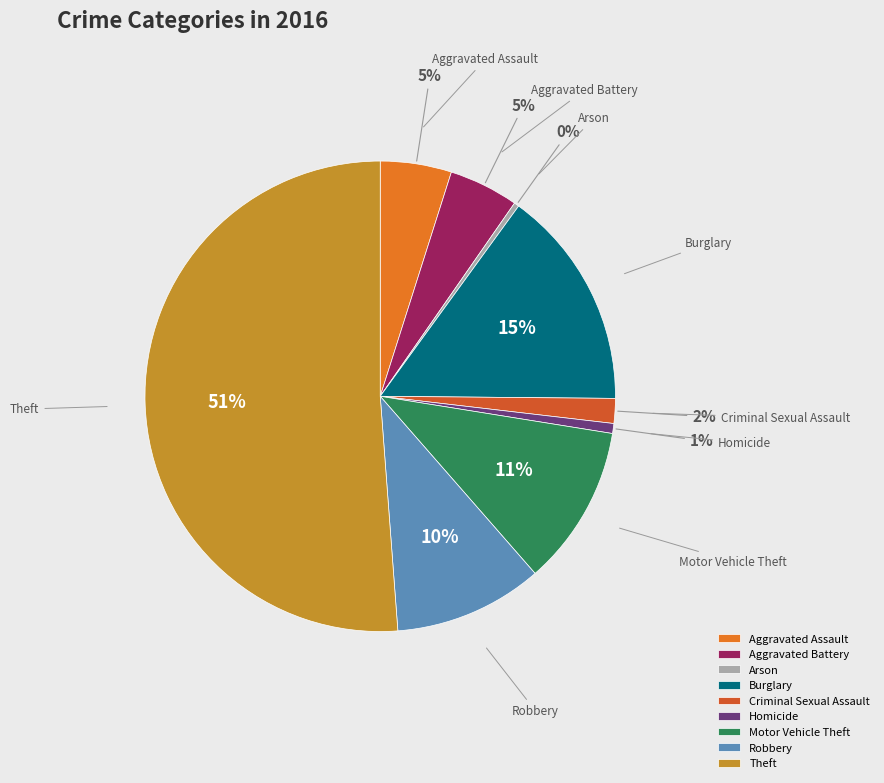

To the nearest percent, what percentage of the pie is Theft?

51%